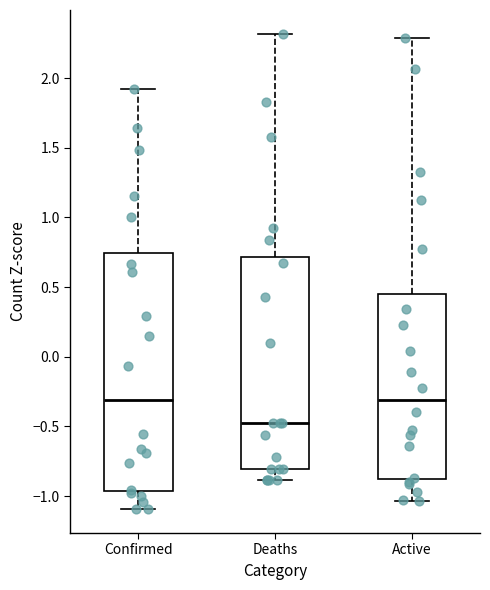

Reading left to right, read every box against the y-axis: the position of its median line, the range the box covers, and the ends of its whiskers. The values are not printed on the chart, so give them approximately, as read against the axis.

Confirmed: median -0.30, box -0.95 to 0.75, whiskers -1.10 to 1.90
Deaths: median -0.50, box -0.80 to 0.70, whiskers -0.90 to 2.30
Active: median -0.30, box -0.90 to 0.45, whiskers -1.05 to 2.30